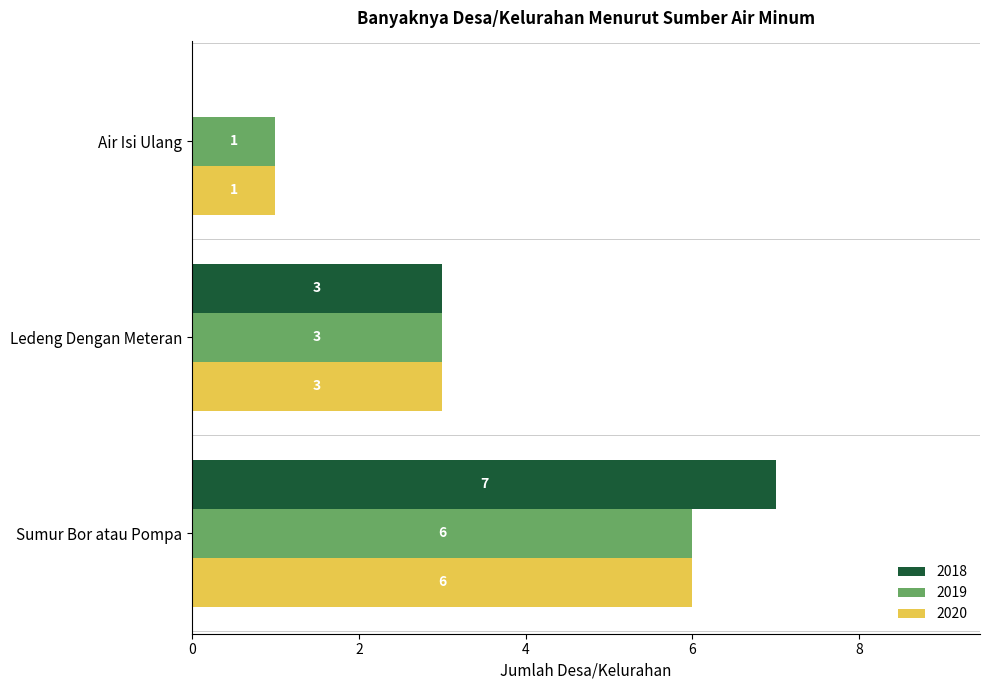

Between Air Isi Ulang and Ledeng Dengan Meteran, which series saw the biggest shift?

2018